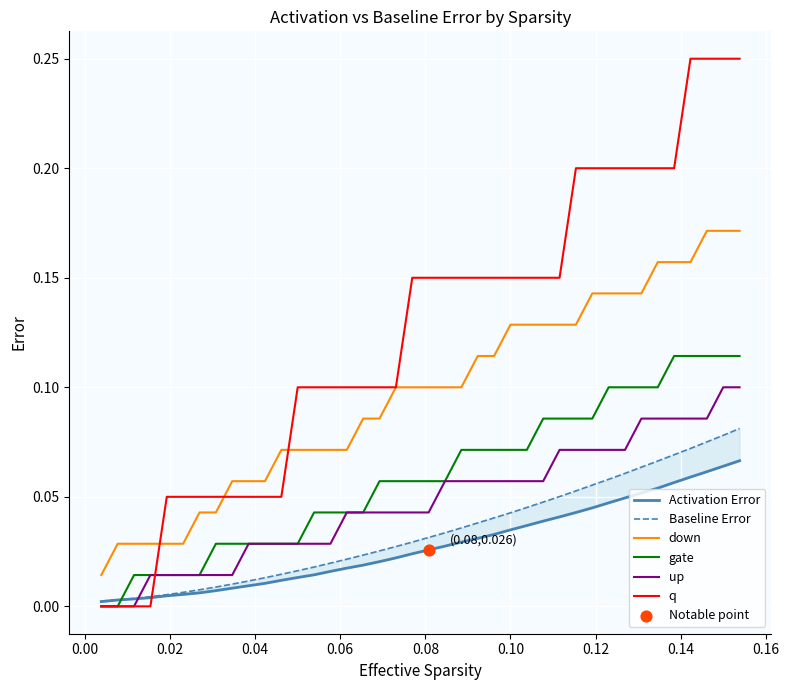

True or false: up and down intersect in this chart.

False